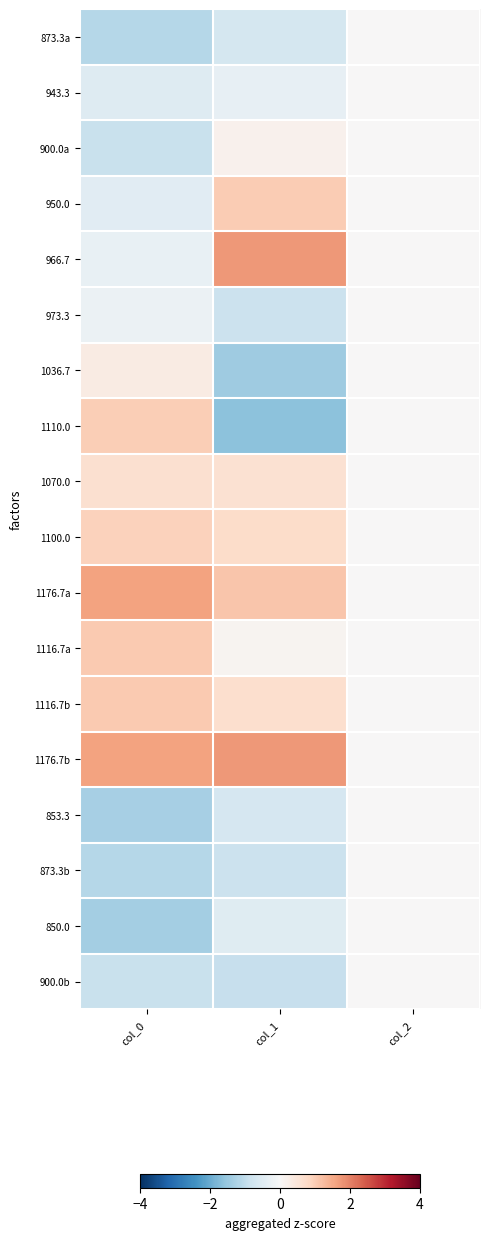

Reading left to right, transcribe all the data shown in this chart.

873.3a: col_0=-1.1	col_1=-0.7	col_2=0.0
943.3: col_0=-0.5	col_1=-0.3	col_2=0.0
900.0a: col_0=-0.9	col_1=0.2	col_2=0.0
950.0: col_0=-0.4	col_1=1.0	col_2=0.0
966.7: col_0=-0.3	col_1=1.7	col_2=0.0
973.3: col_0=-0.2	col_1=-0.9	col_2=0.0
1036.7: col_0=0.3	col_1=-1.4	col_2=0.0
1110.0: col_0=1.0	col_1=-1.7	col_2=0.0
1070.0: col_0=0.6	col_1=0.6	col_2=0.0
1100.0: col_0=0.9	col_1=0.7	col_2=0.0
1176.7a: col_0=1.6	col_1=1.1	col_2=0.0
1116.7a: col_0=1.1	col_1=0.1	col_2=0.0
1116.7b: col_0=1.1	col_1=0.7	col_2=0.0
1176.7b: col_0=1.6	col_1=1.7	col_2=0.0
853.3: col_0=-1.3	col_1=-0.7	col_2=0.0
873.3b: col_0=-1.1	col_1=-0.9	col_2=0.0
850.0: col_0=-1.3	col_1=-0.5	col_2=0.0
900.0b: col_0=-0.9	col_1=-0.9	col_2=0.0